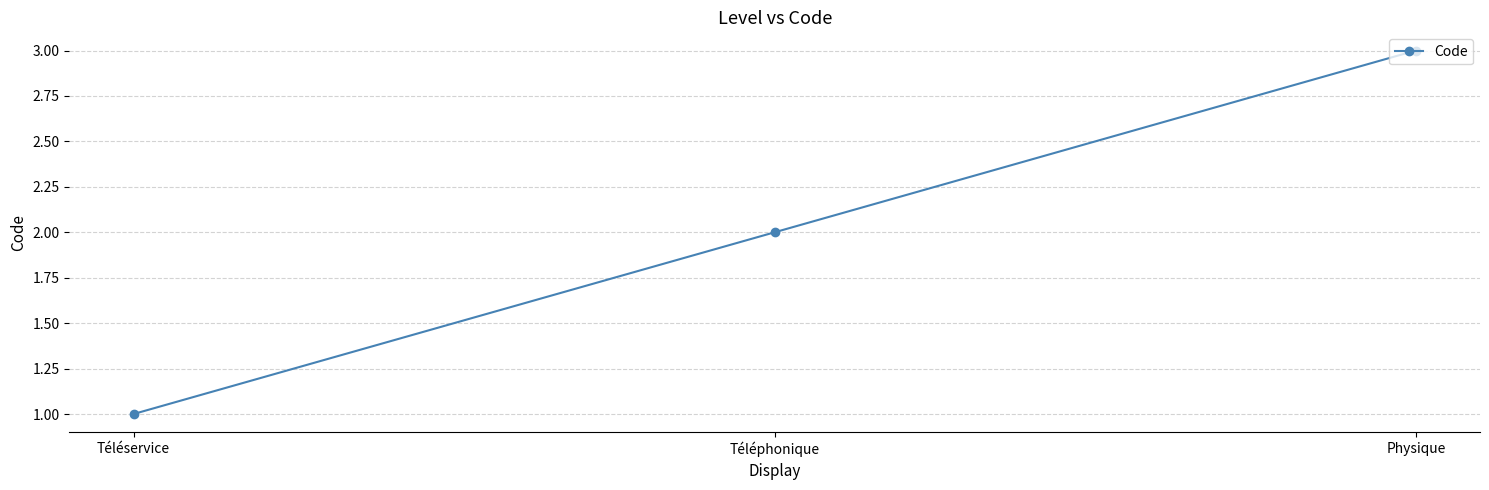

What is the change in value from Téléservice to Téléphonique?

+1